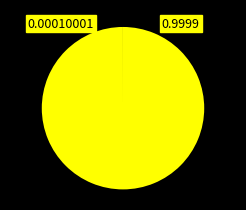

Is there any slice that represents more than half of the pie?

Yes